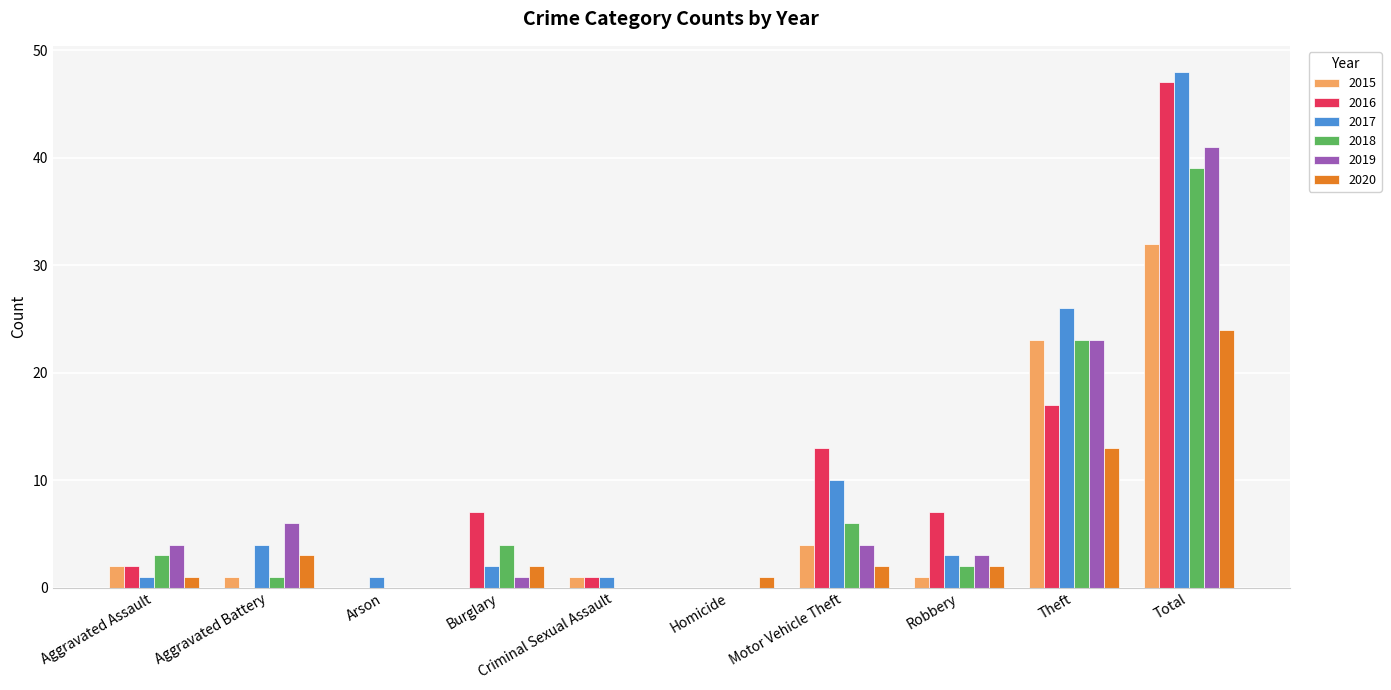

Is the value of 2016 at Total greater than the value of 2018 at Motor Vehicle Theft?

Yes